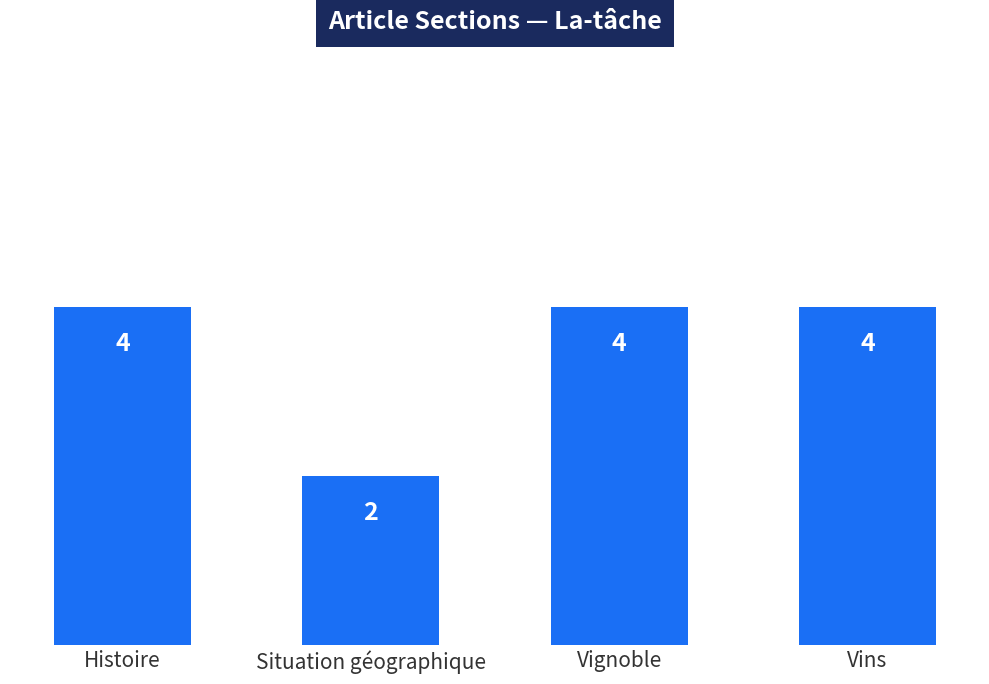

How many categories are shown in the chart?

4